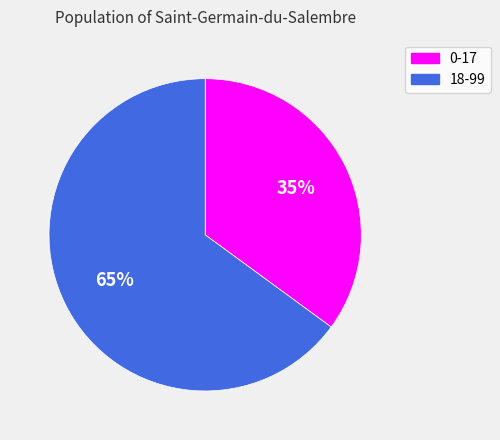

Which has a higher value, 18-99 or 0-17?

18-99